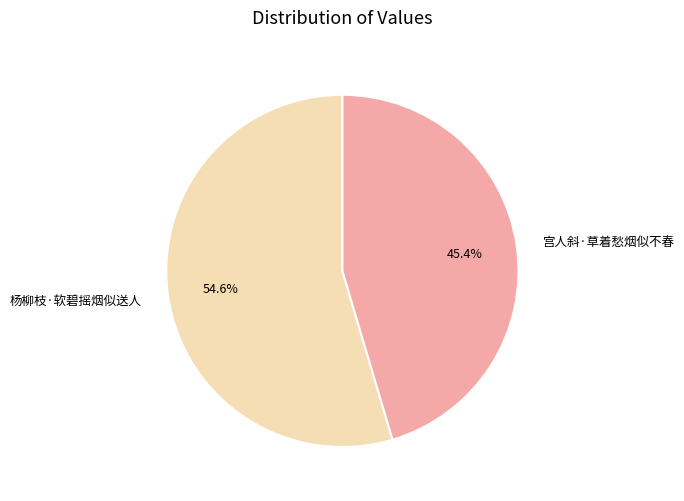

To the nearest percent, what is the difference between the largest and smallest slice percentages?

9%